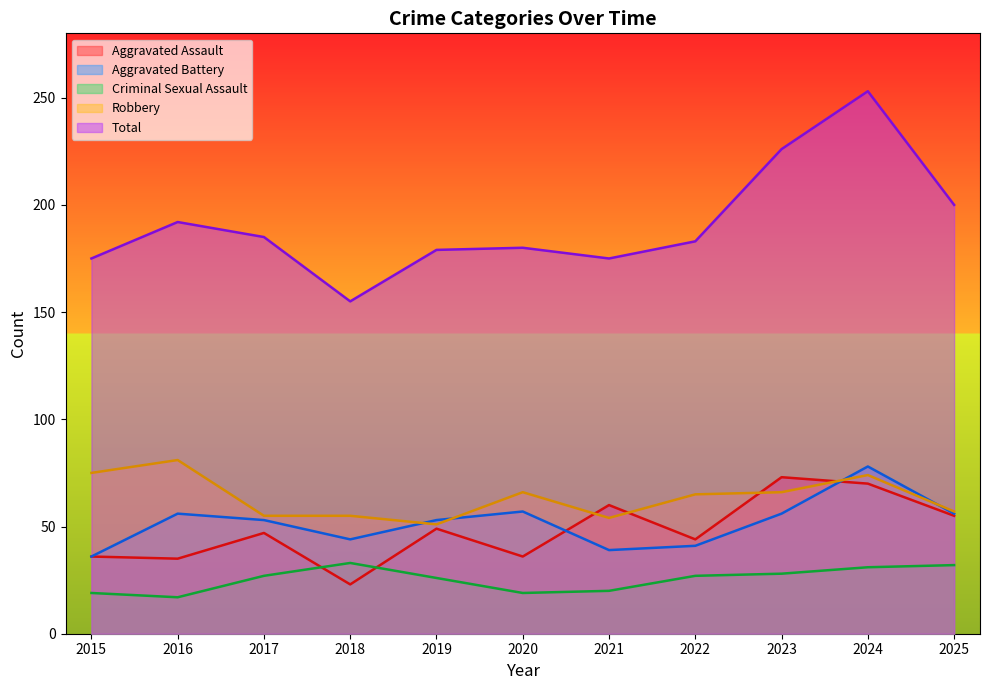

True or false: Robbery has a value of 17 at 2022.

False